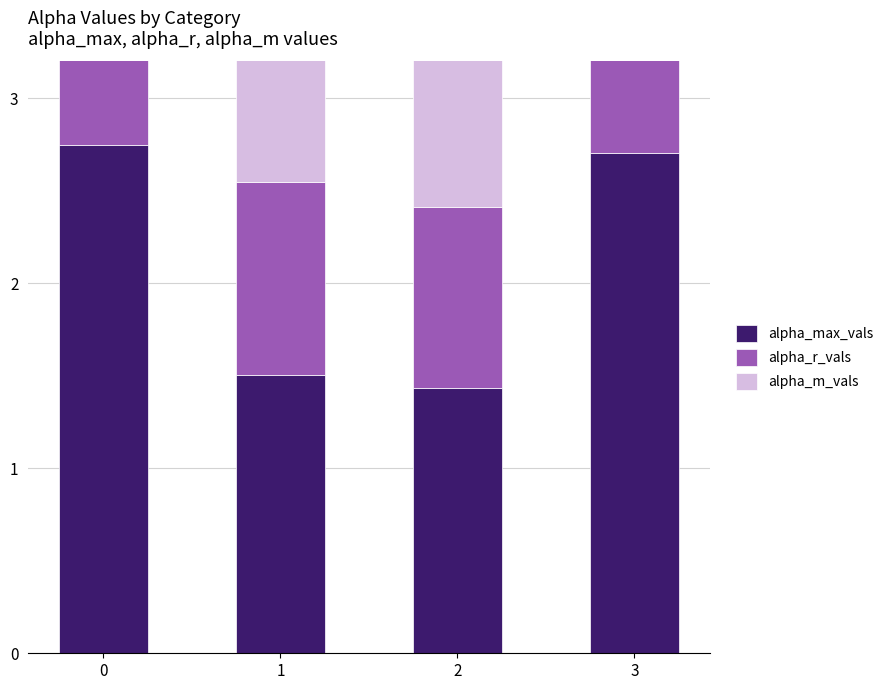

How many data points does each series have?

4